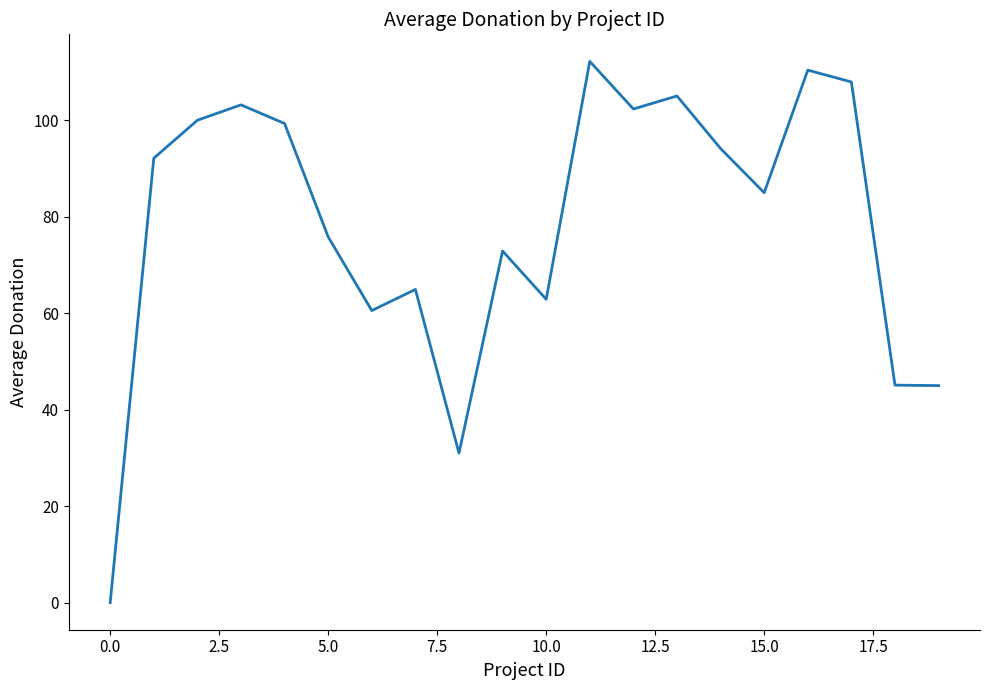

What is the value of the 13th point from the left?

102.3